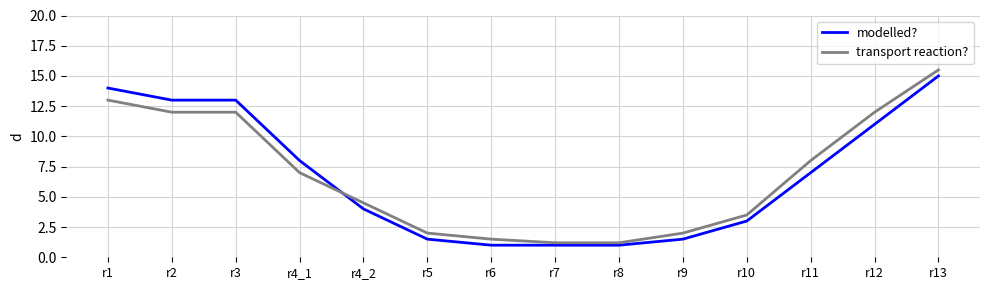

What is the difference between the modelled? values at r4_2 and r11?

3.0